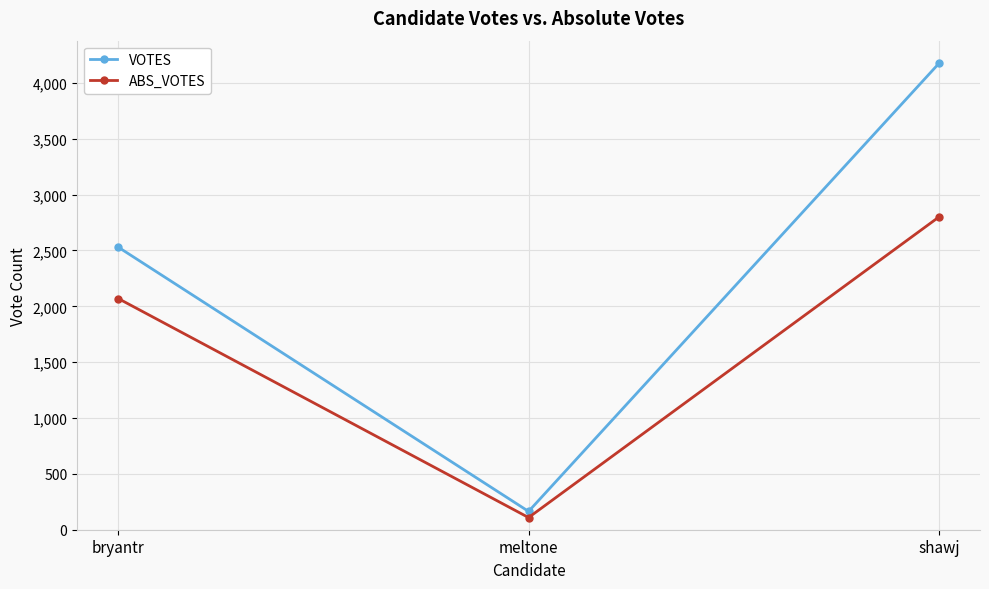

What value does the ABS_VOTES series have at bryantr, to the nearest 100?

2100